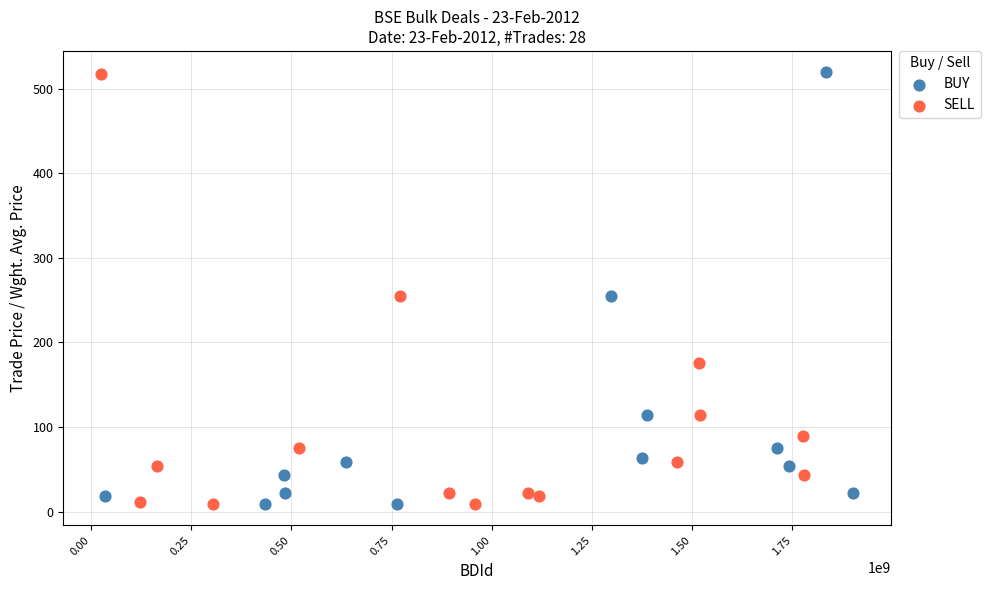

What are all the series names shown in the legend?

BUY, SELL